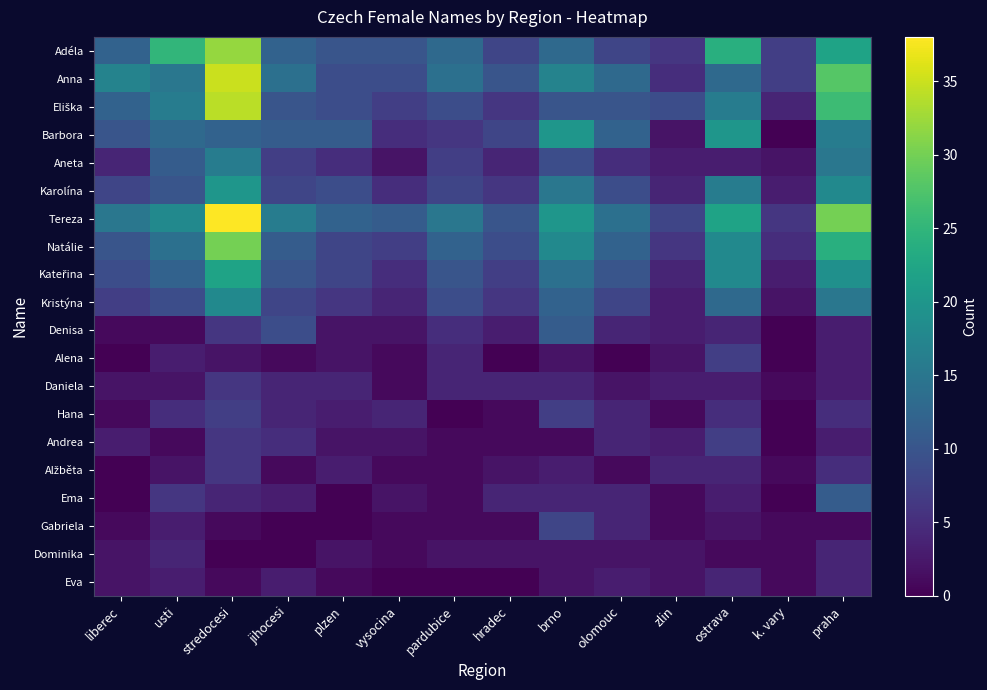

At how many categories does at least one series exceed 29?

2